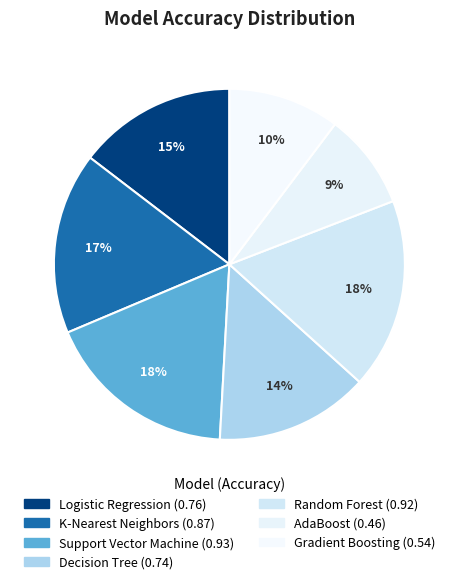

To the nearest percent, what is the combined percentage of Gradient Boosting and Random Forest?

28%